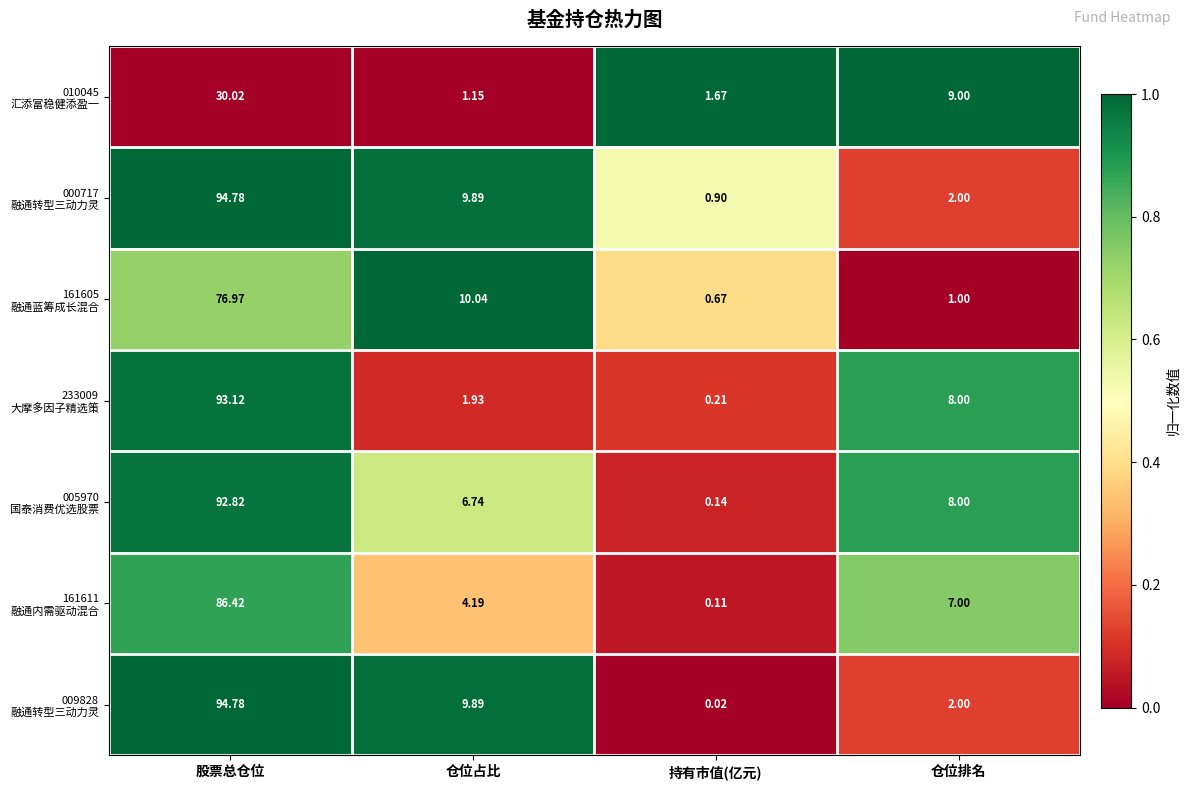

At which category is the sum across all series the highest?

股票总仓位